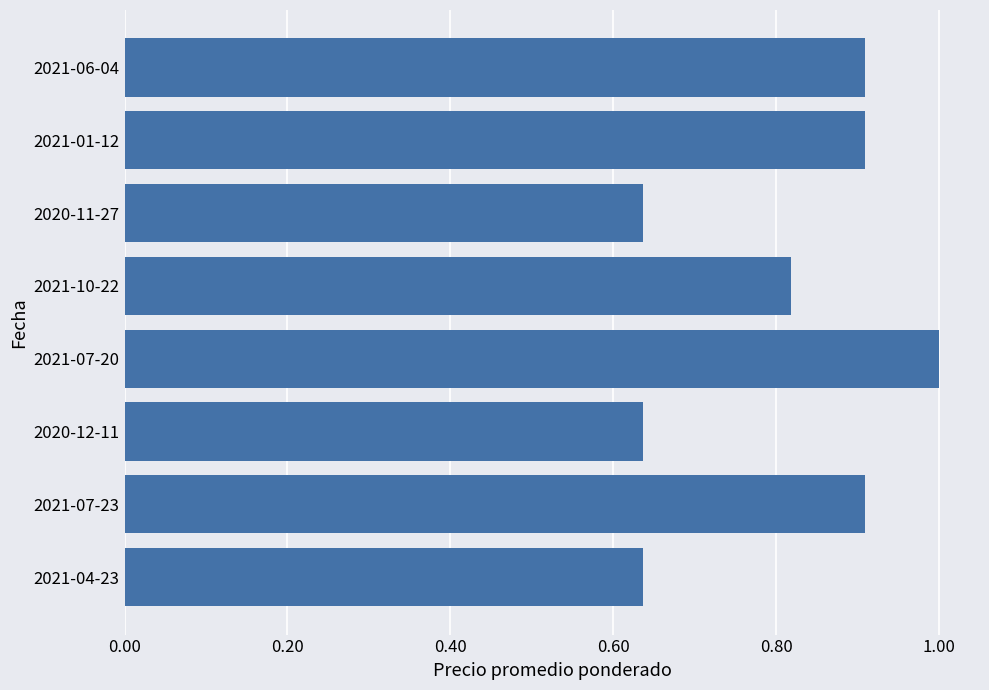

The chart shows a value of 1.0 at 2021-07-20. True or false?

True